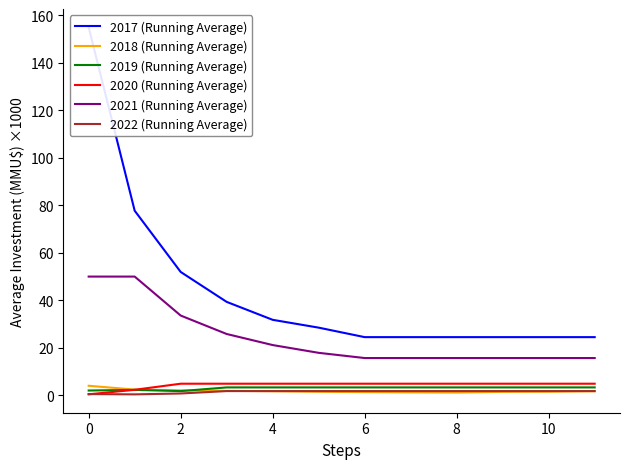

Is this an area chart (filled region under the line)?

No